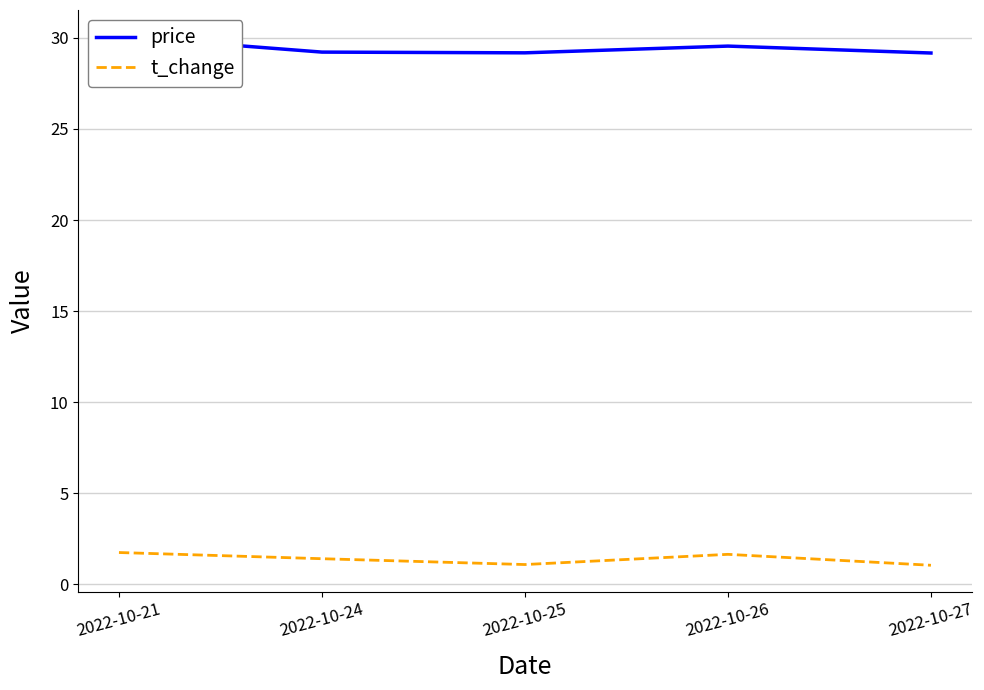

What is the value of the price point at the 5th from the left?

29.2